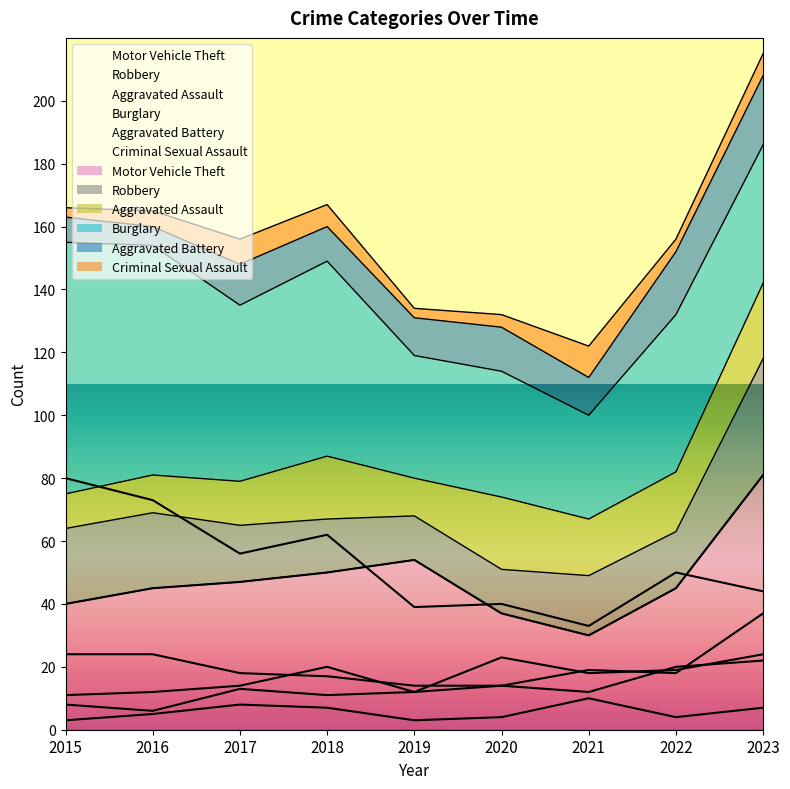

Rank the series at 2021 from highest to lowest value.

Burglary, Motor Vehicle Theft, Robbery, Aggravated Assault, Aggravated Battery, Criminal Sexual Assault